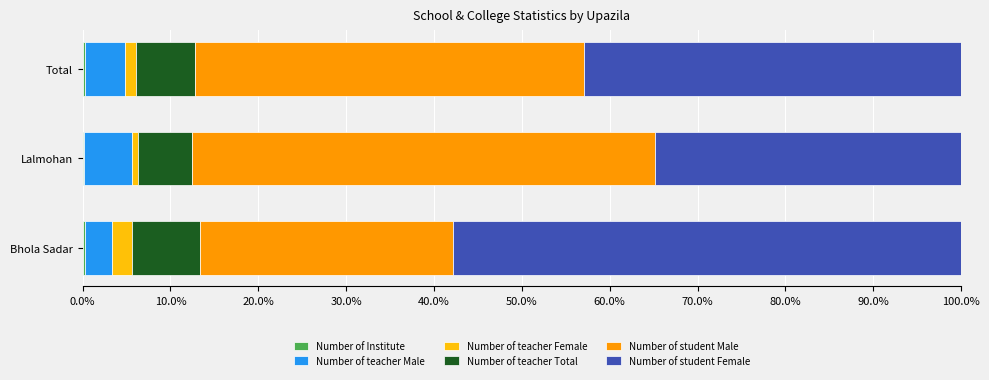

Reading left to right, list all the values displayed in this chart.

Number of Institute: 0.3	0.2	0.3
Number of teacher Male: 3.0	5.4	4.6
Number of teacher Female: 2.3	0.7	1.3
Number of teacher Total: 7.7	6.1	6.7
Number of student Male: 28.8	52.7	44.3
Number of student Female: 57.8	34.8	42.9